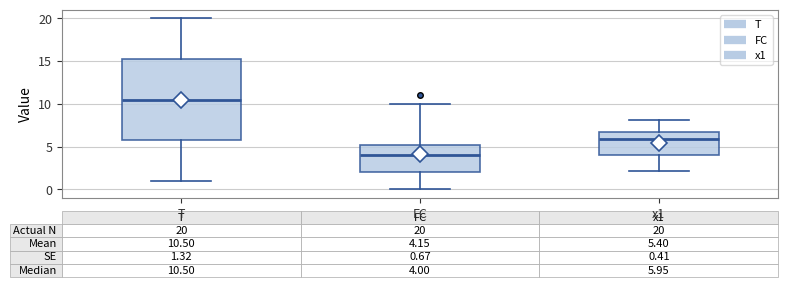

Comparing the boxes themselves (not the whiskers), which one is the tallest?

T